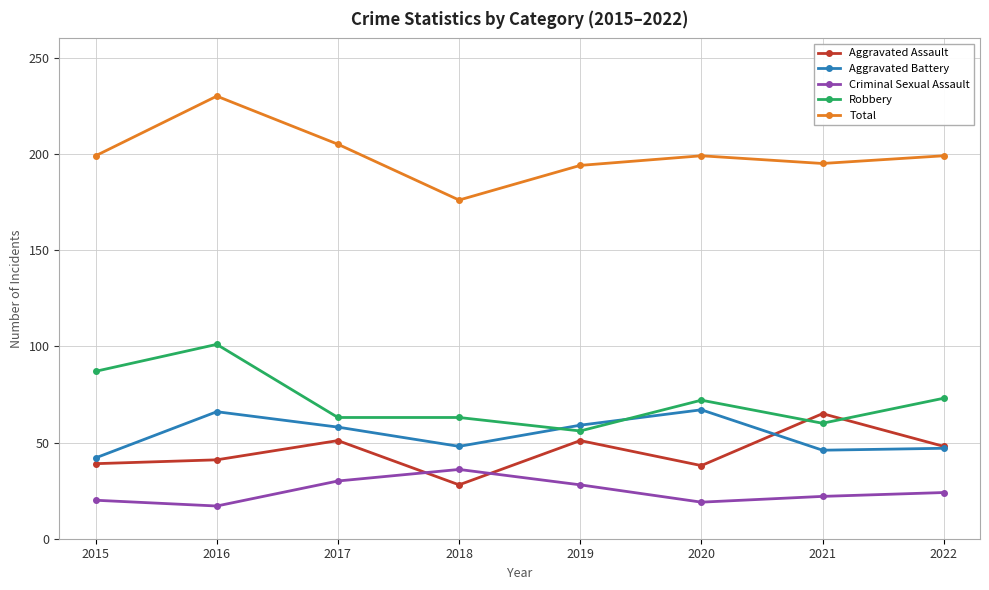

What is the difference between the highest and lowest values at 2018?

148